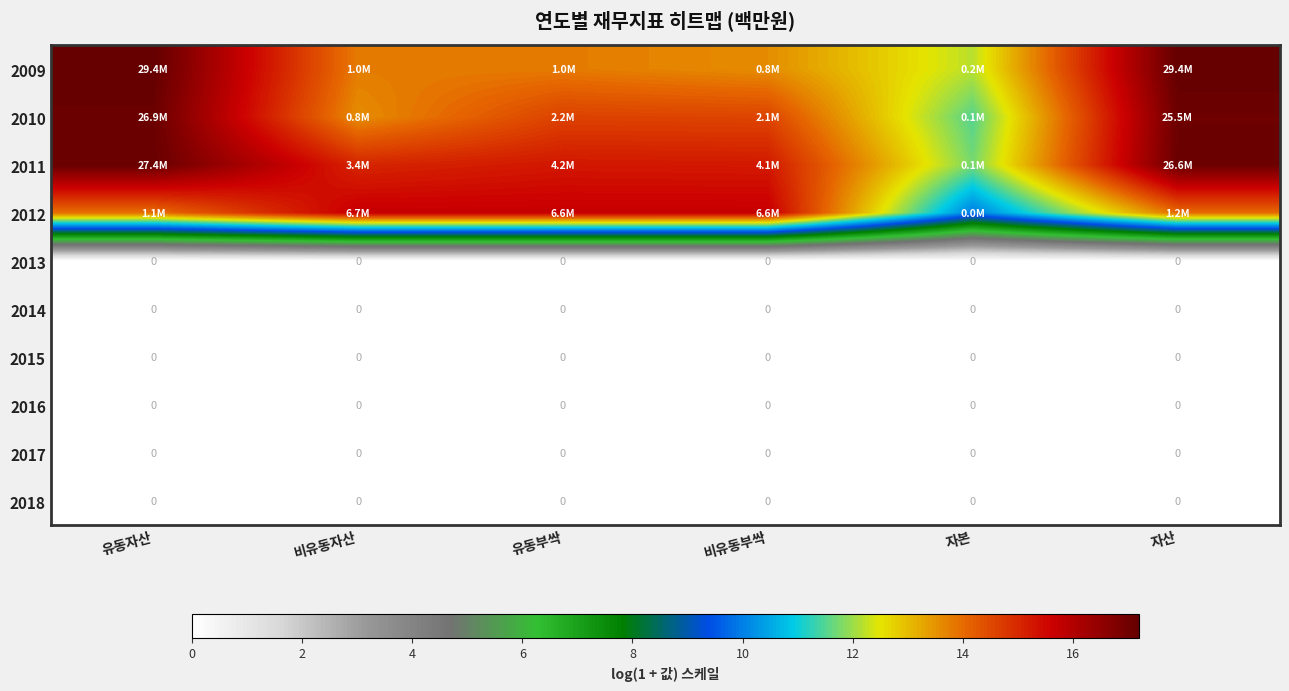

Which series changed the most between 비유동부싹 and 자본?

2012